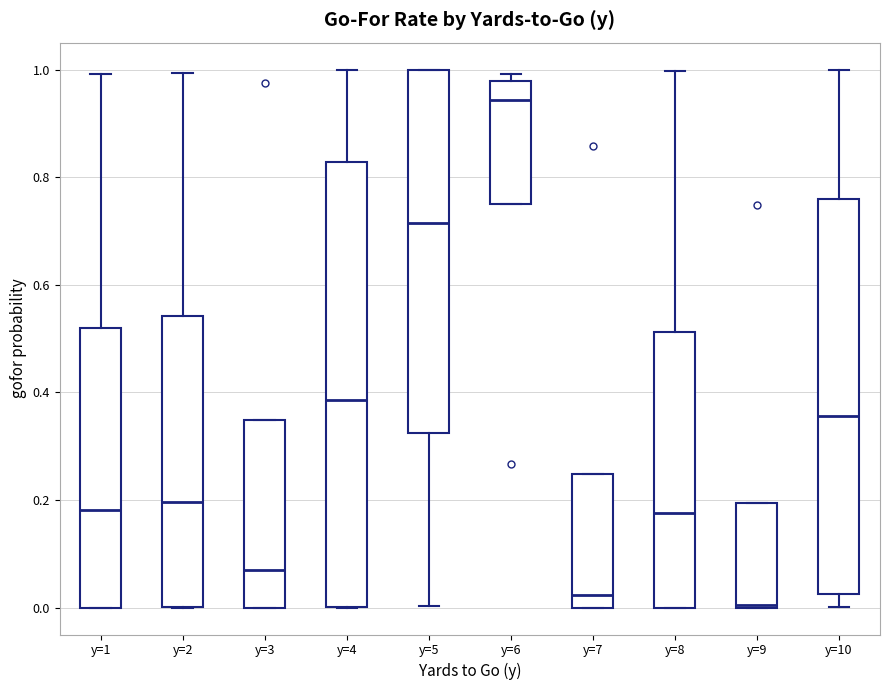

Where does the lower whisker of the box for y=10 end on the y-axis? The values are not printed on the chart, so give them approximately, as read against the axis.

0.00